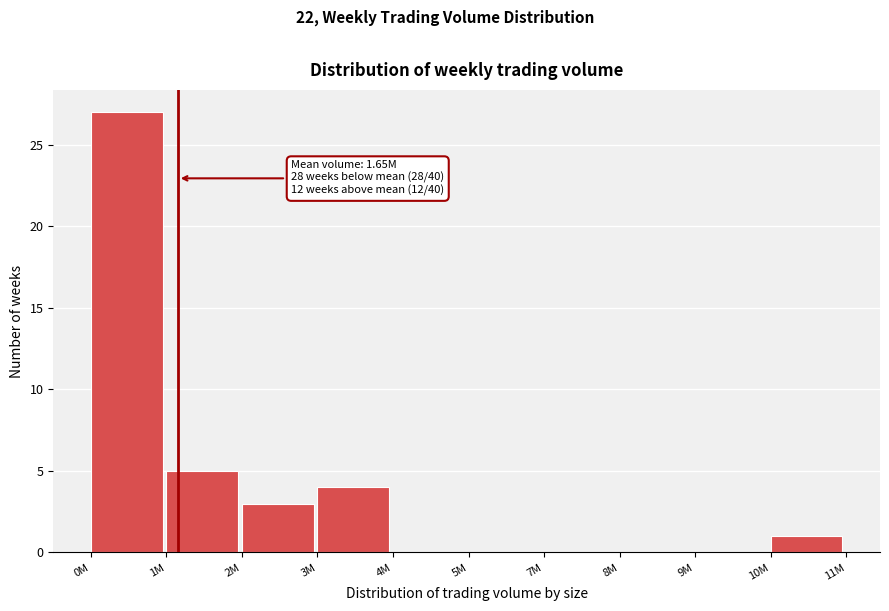

Reading right to left, extract all data points from this chart.

10M=1	9M=0	8M=0	7M=0	5M=0	4M=0	3M=4	2M=3	1M=5	0M=27